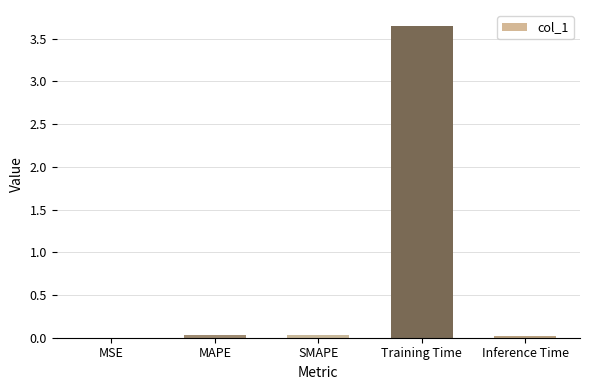

True or false: the data shows 0.0 at MSE.

True